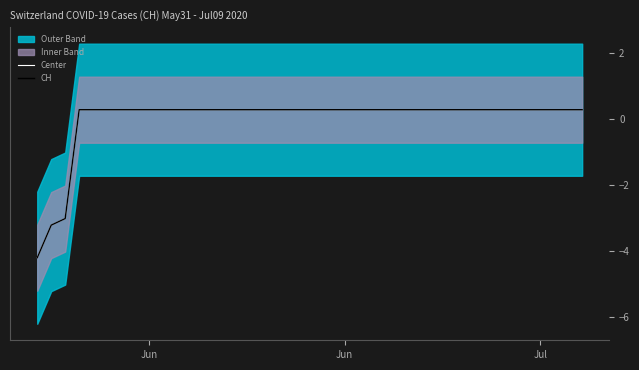

What is the difference between the maximum and minimum values in the CH series?

4.5